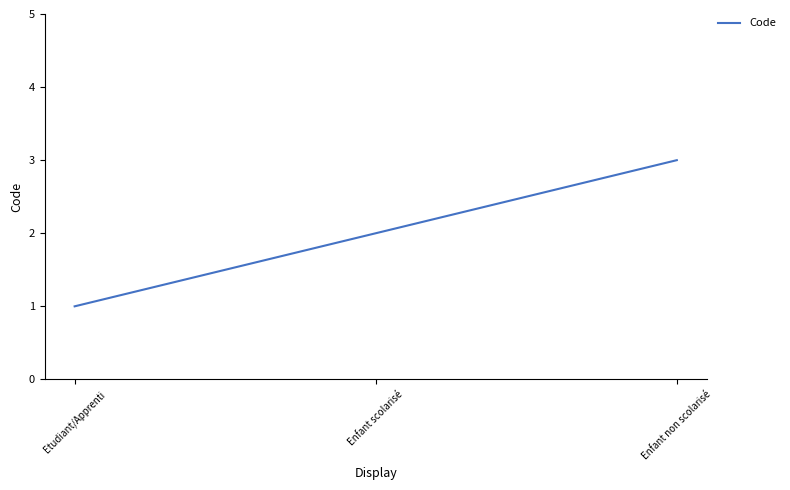

Which label corresponds to the smallest value in the chart?

Etudiant/Apprenti